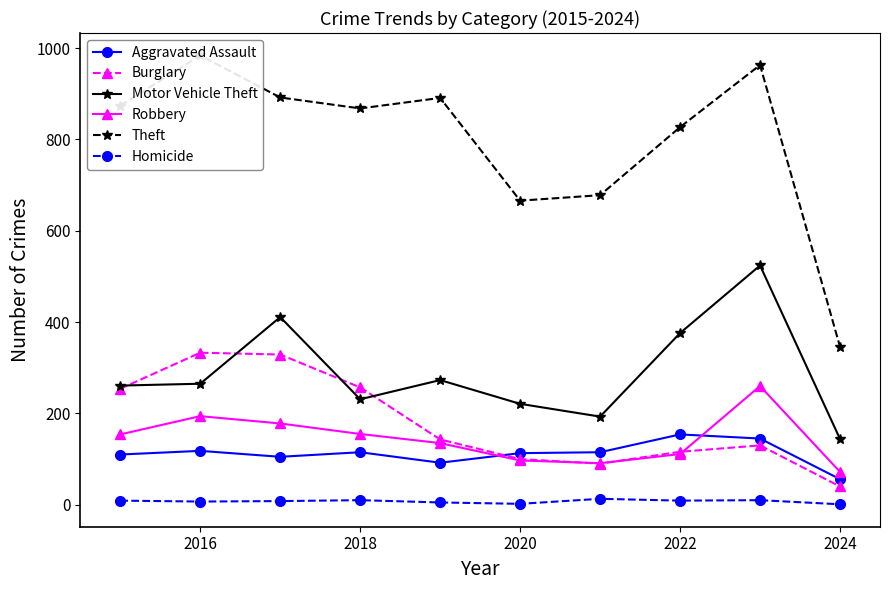

At which label does Aggravated Assault first exceed 115?

2016